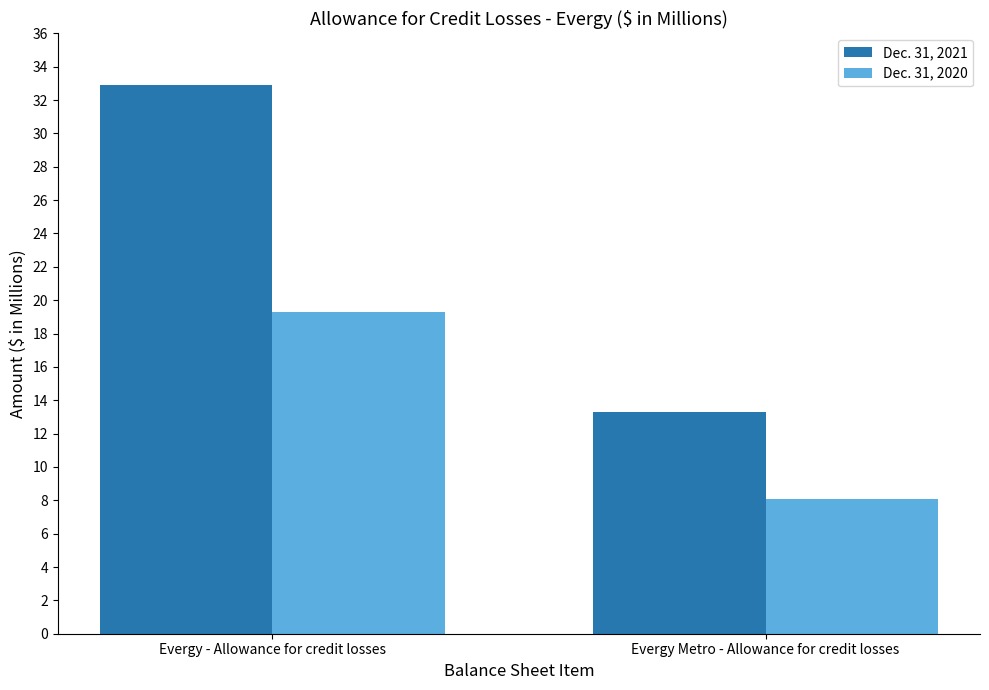

What is the difference between the Dec. 31, 2020 values at Evergy - Allowance for credit losses and Evergy Metro - Allowance for credit losses?

11.2